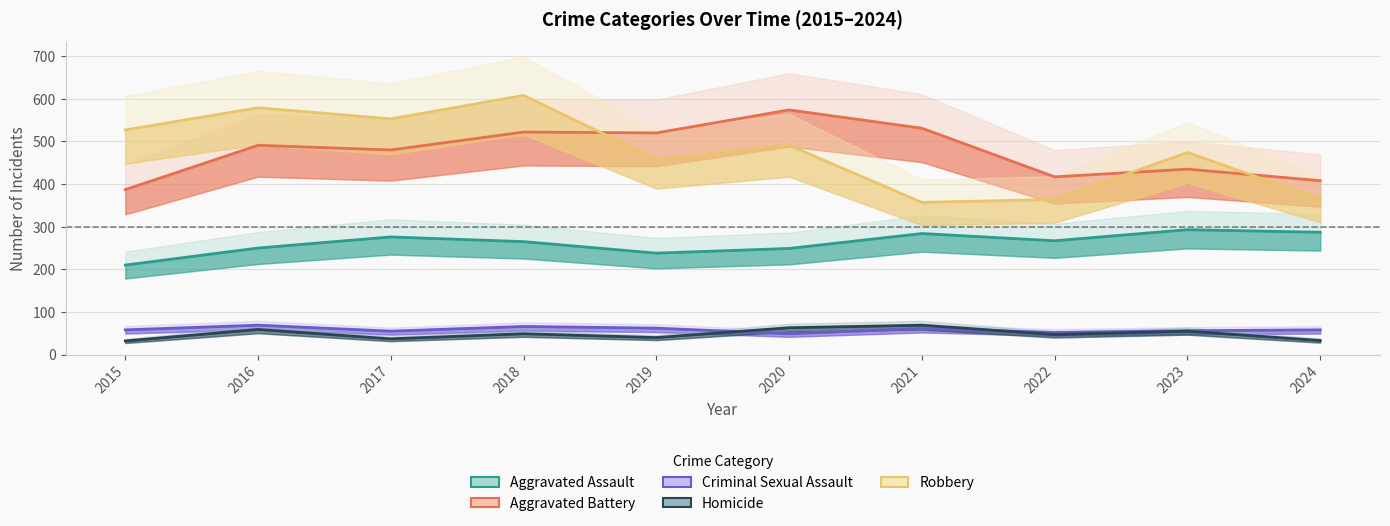

At how many categories does at least one series exceed 560?

3